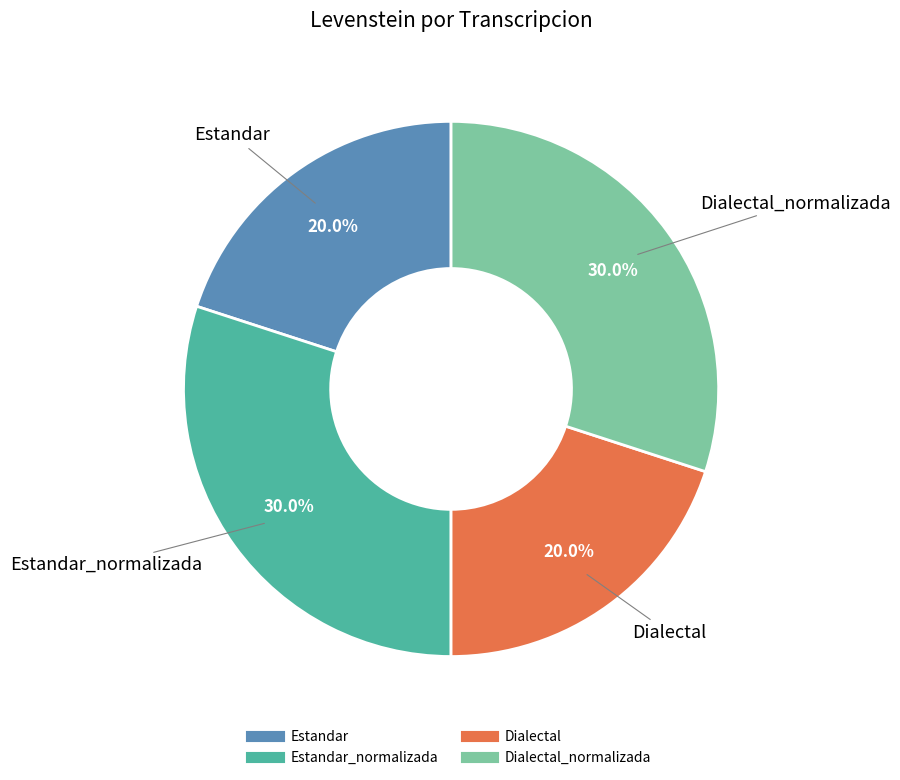

Is there any slice that represents more than half of the pie?

No